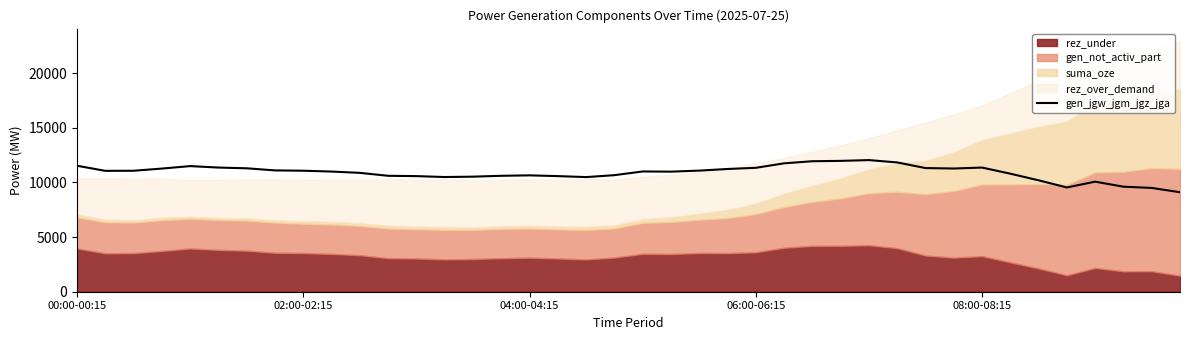

Between 35 and 04:00-04:15, which is larger?

04:00-04:15